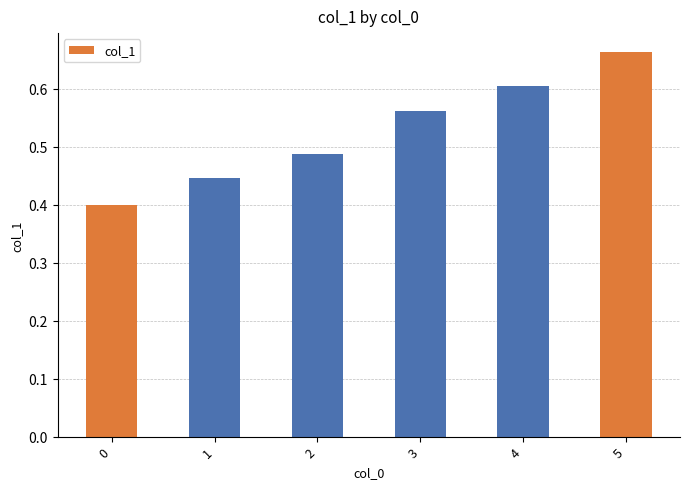

What is the sum of all values?

3.2